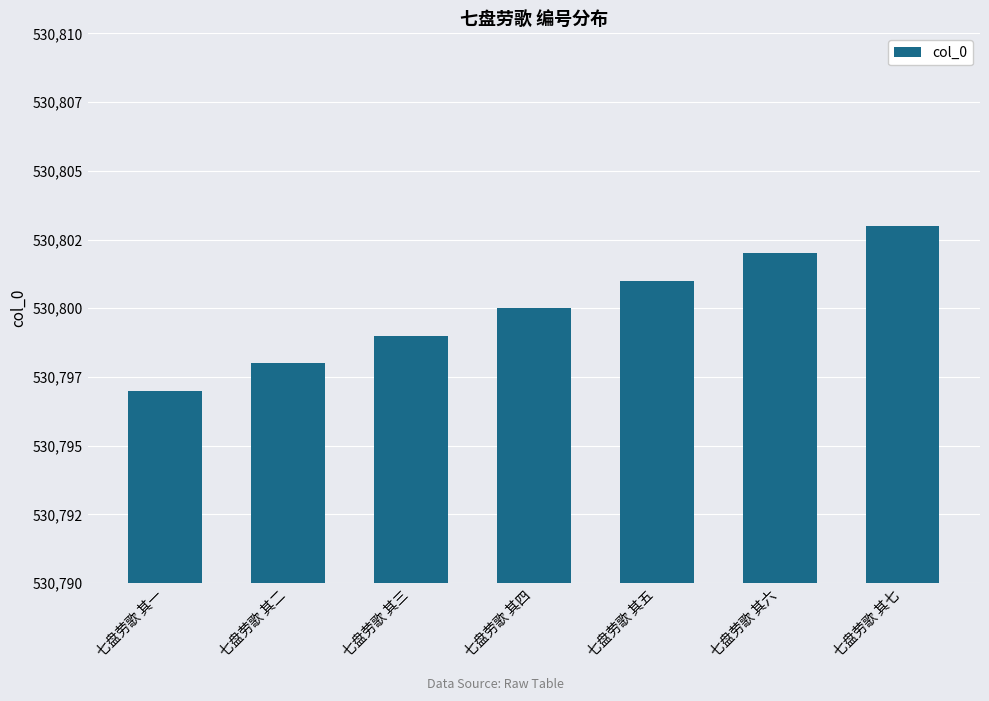

True or false: the data shows 530798 at 七盘劳歌 其二.

True